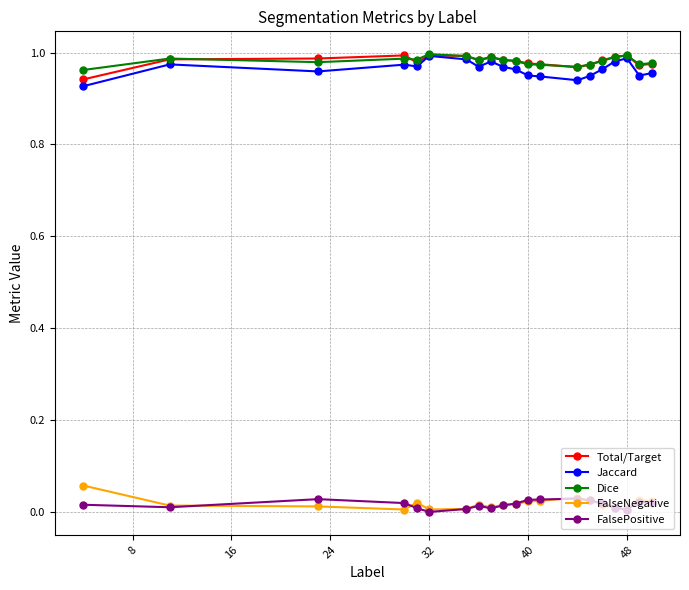

True or false: FalseNegative has more than 2 points higher than both neighbors.

True